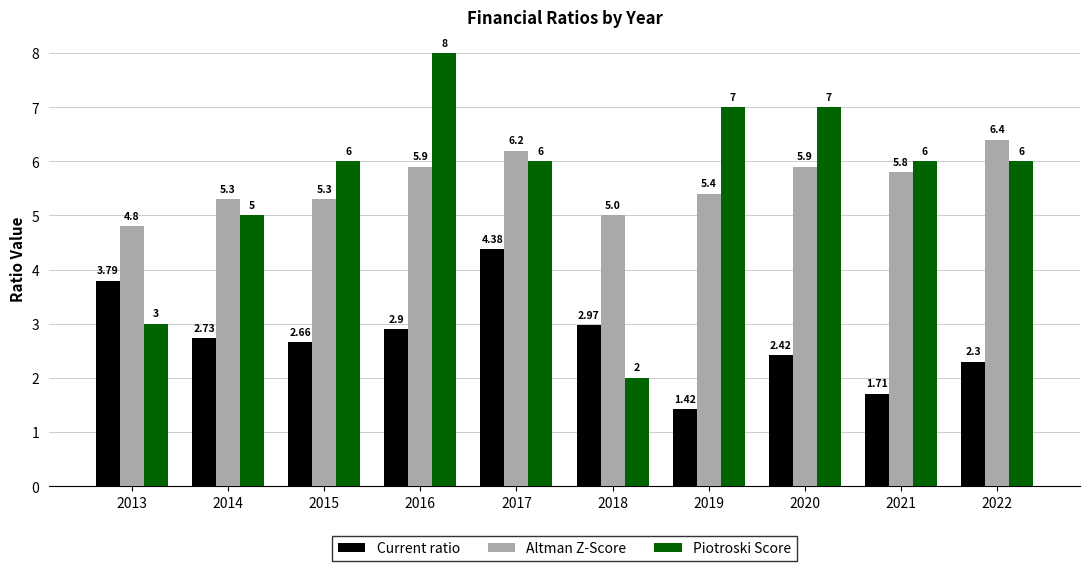

Which category has the highest value in the Piotroski Score series?

2016